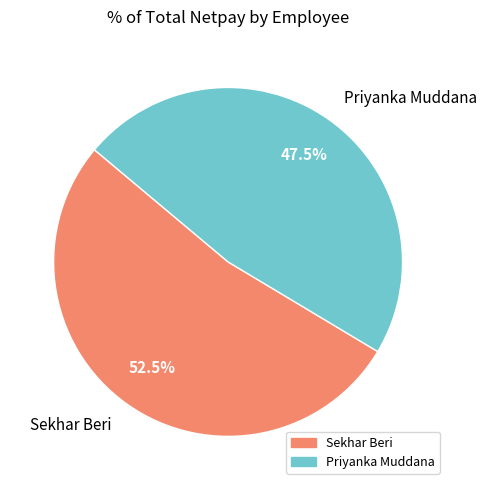

What is the ratio of the value at Sekhar Beri to the value at Priyanka Muddana?

1.1